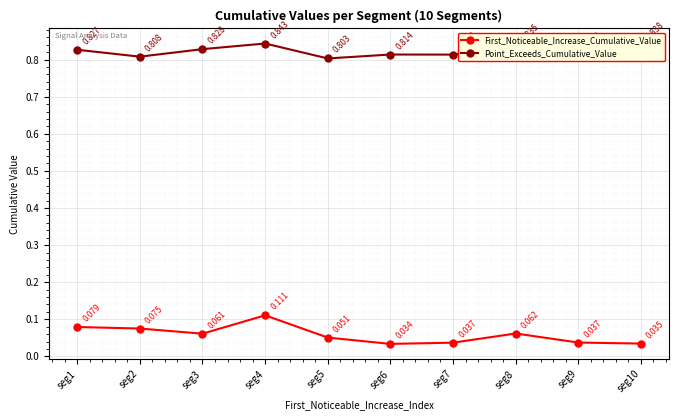

Which category has the highest value in the First_Noticeable_Increase_Cumulative_Value series?

seg4